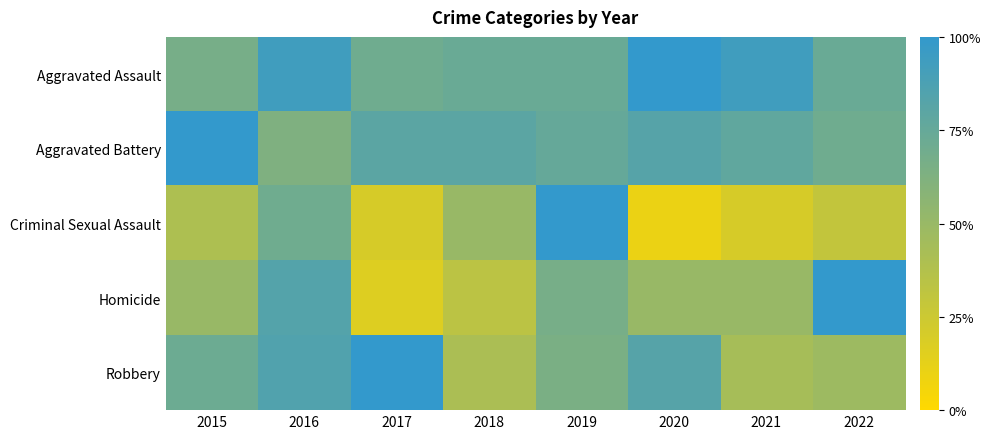

At which category does the chart reach its minimum across all series?

2020